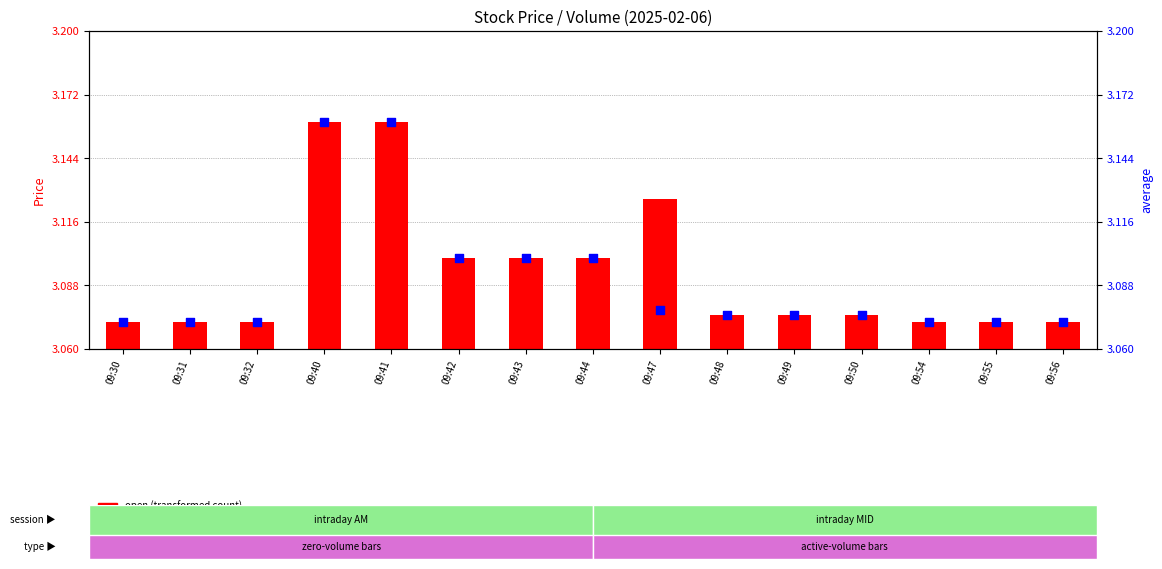

Which series has the largest Y range (max minus min)?

open (transformed count)